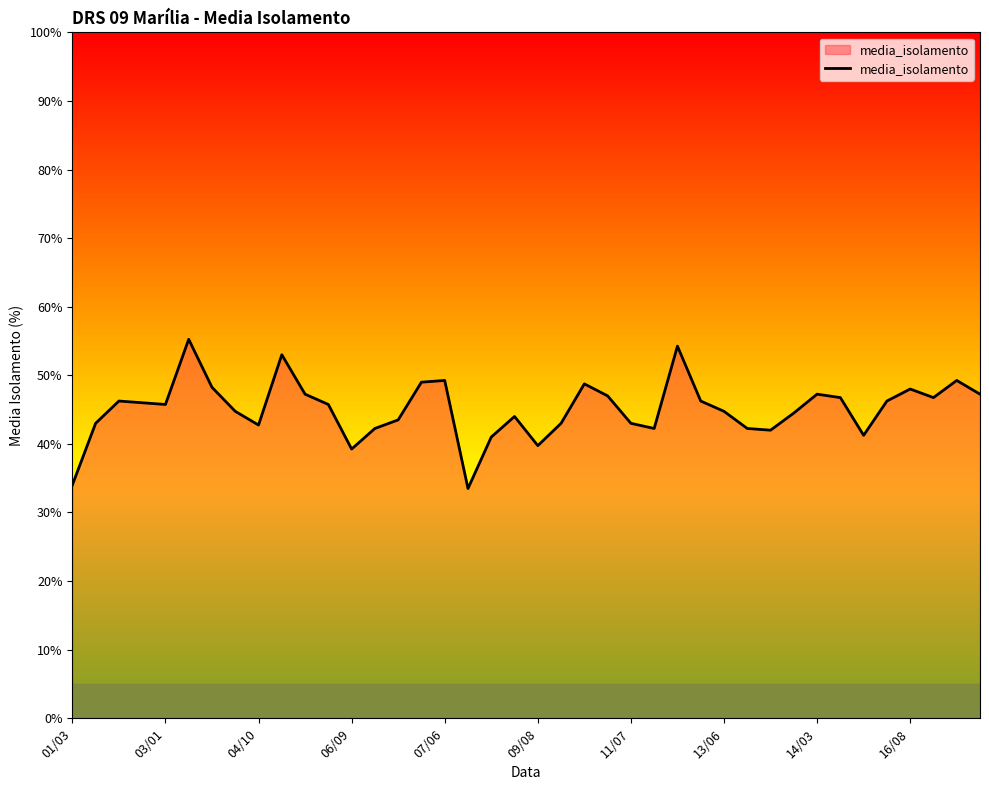

What is the smallest value displayed?

33.5